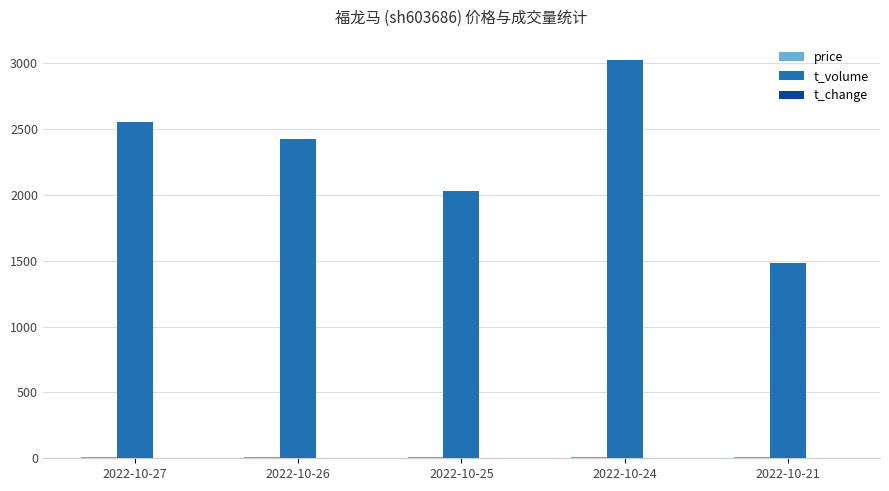

Count the number of categories in the chart.

5